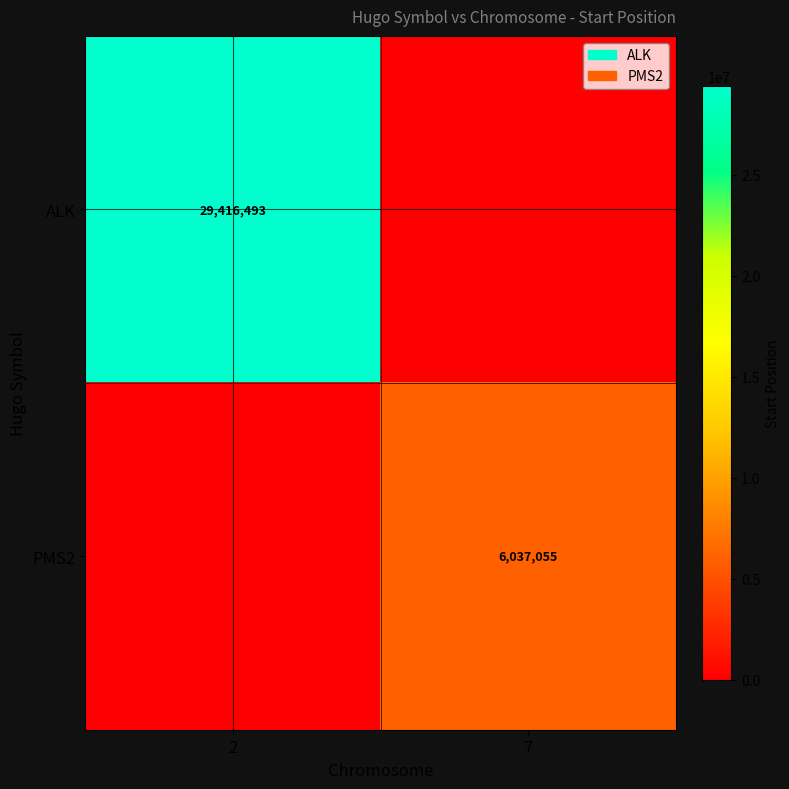

Is it true that ALK equals 50481156 at 2?

False